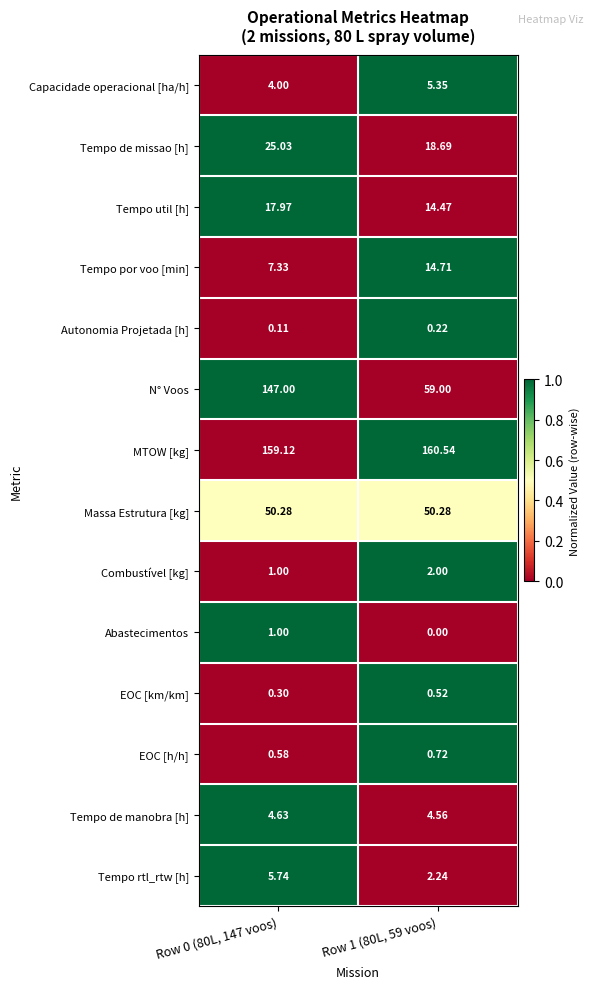

At which category does the chart reach its minimum across all series?

Row 1 (80L, 59 voos)